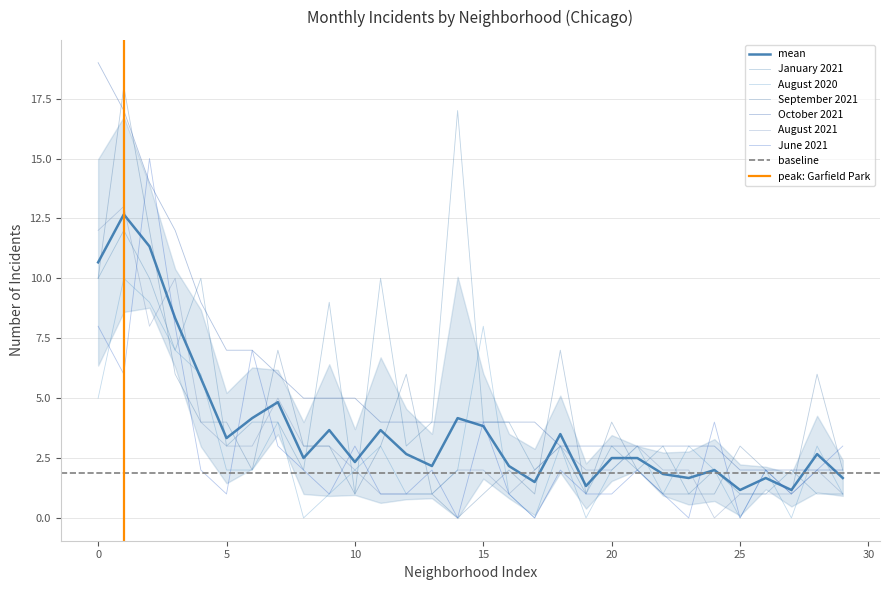

How many data points does each series have?

30